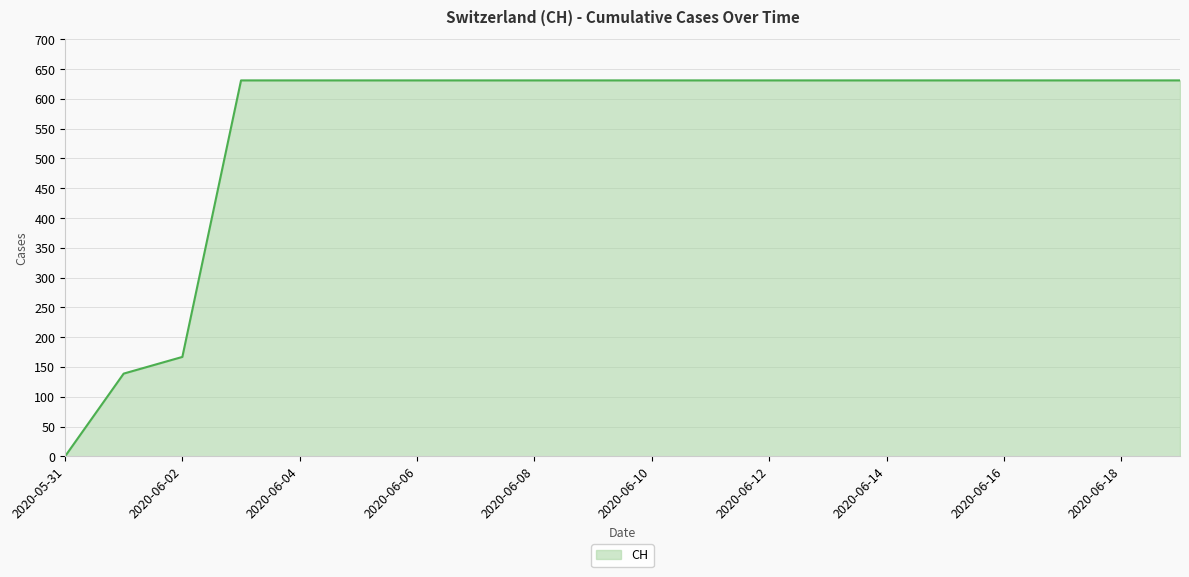

How many categories are shown in the chart?

20